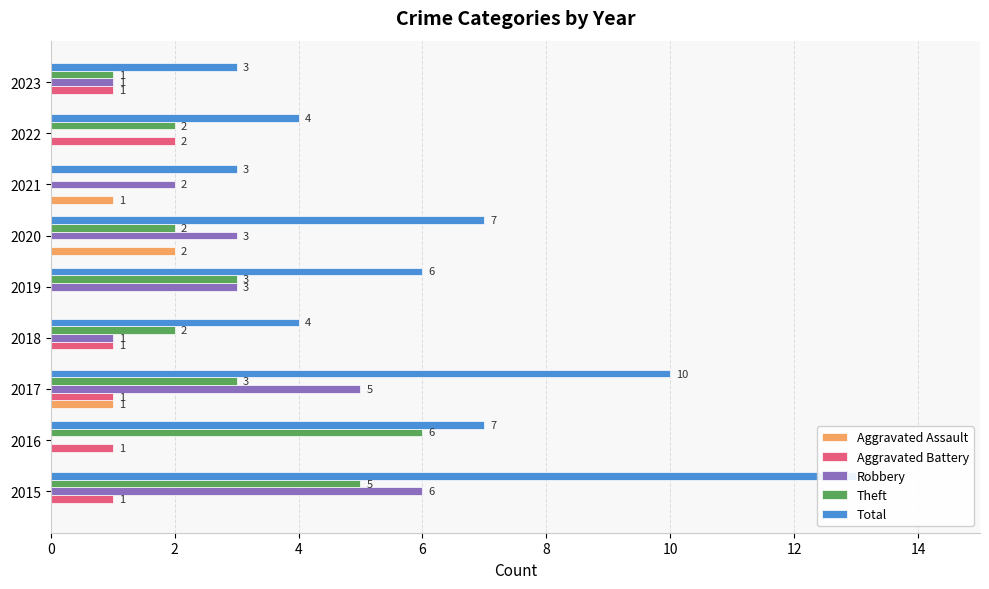

Is the value of Robbery at 10 greater than the value of Total at 10?

No